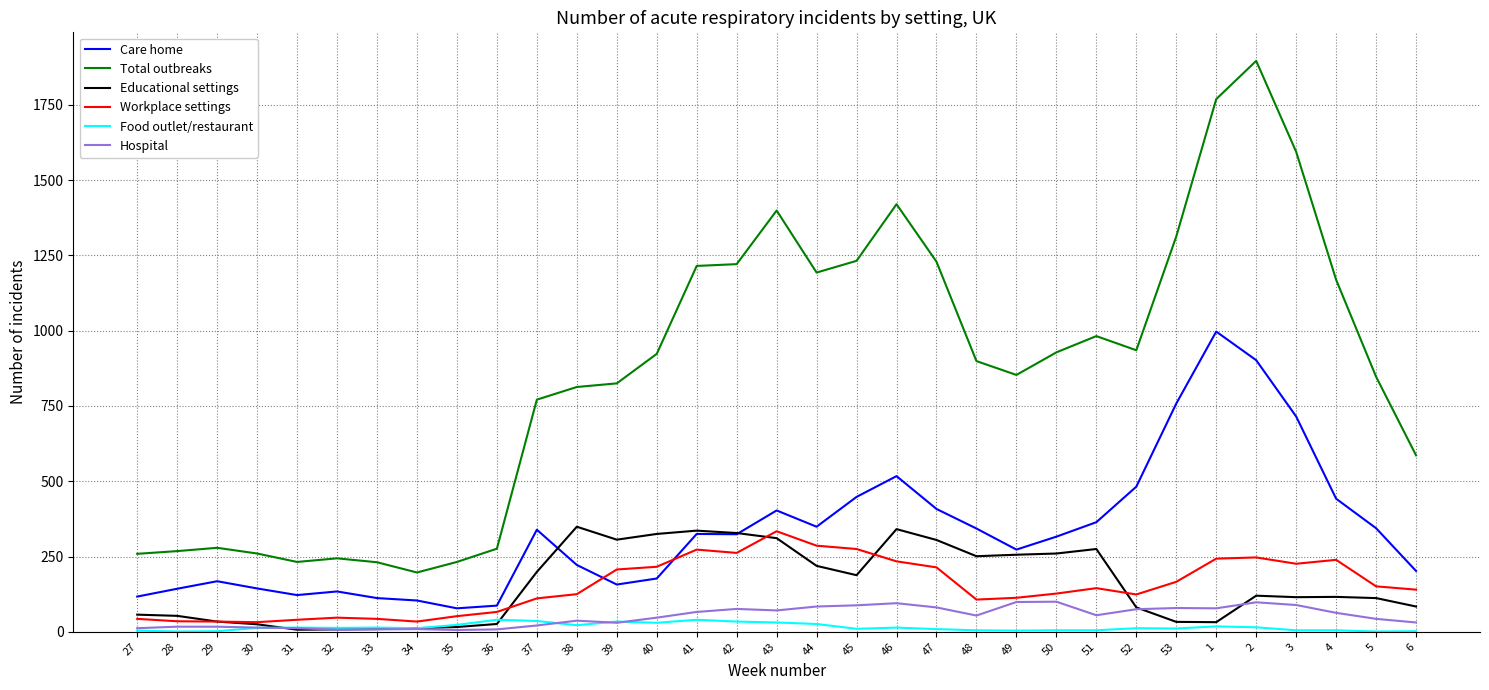

The value of Care home at 53 is 308. True or false?

False